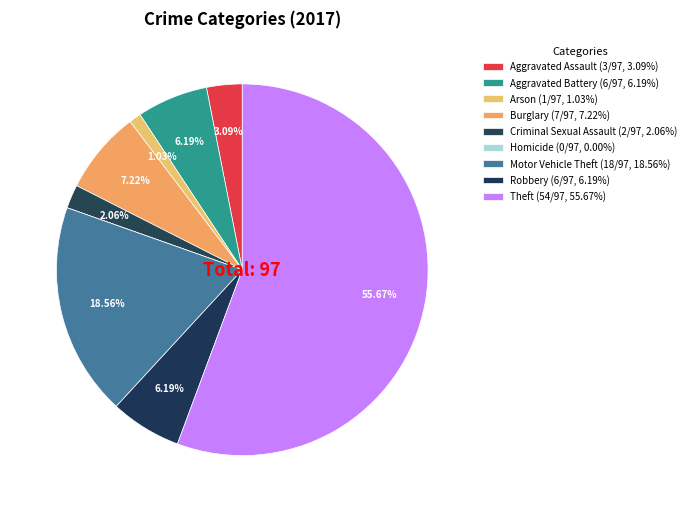

To the nearest percent, what is the difference between the largest and smallest slice percentages?

56%